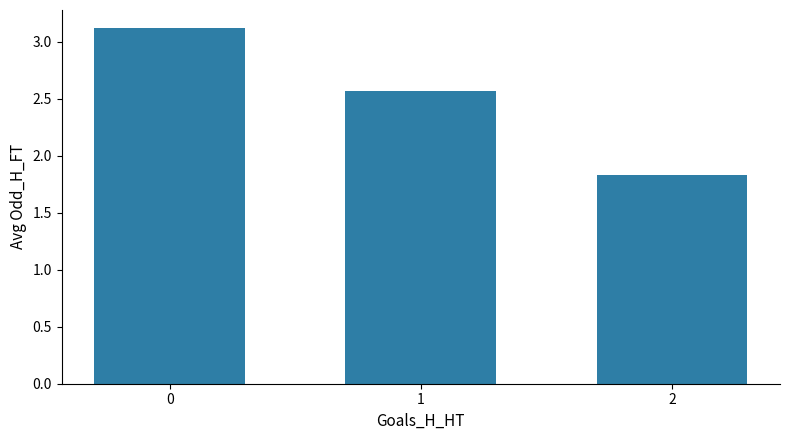

Which label corresponds to the smallest value in the chart?

2